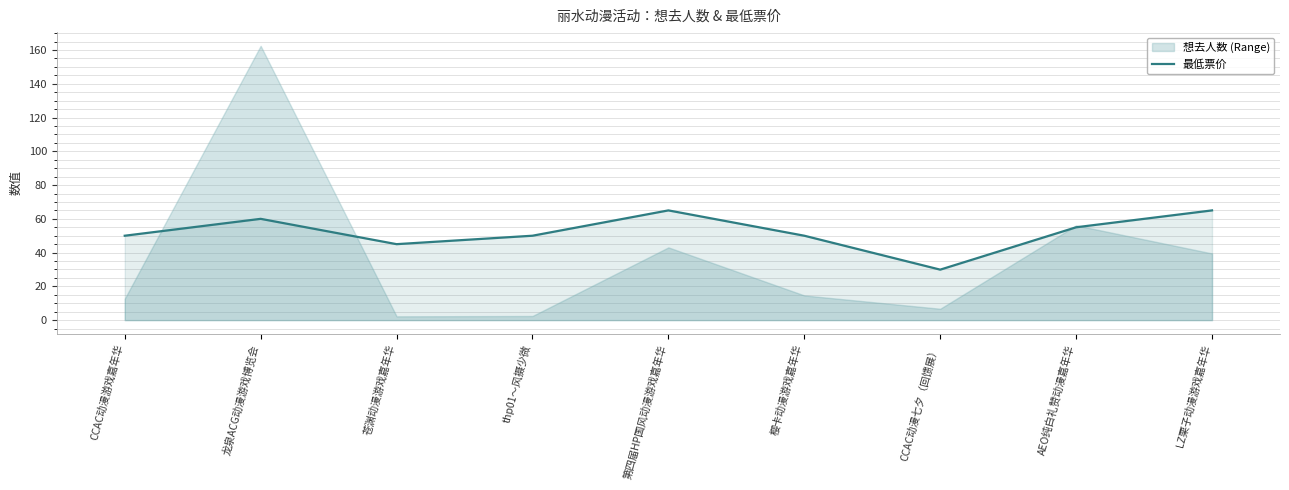

Is it true that 最低票价 equals 60.0 at 龙泉ACG动漫游戏博览会?

True